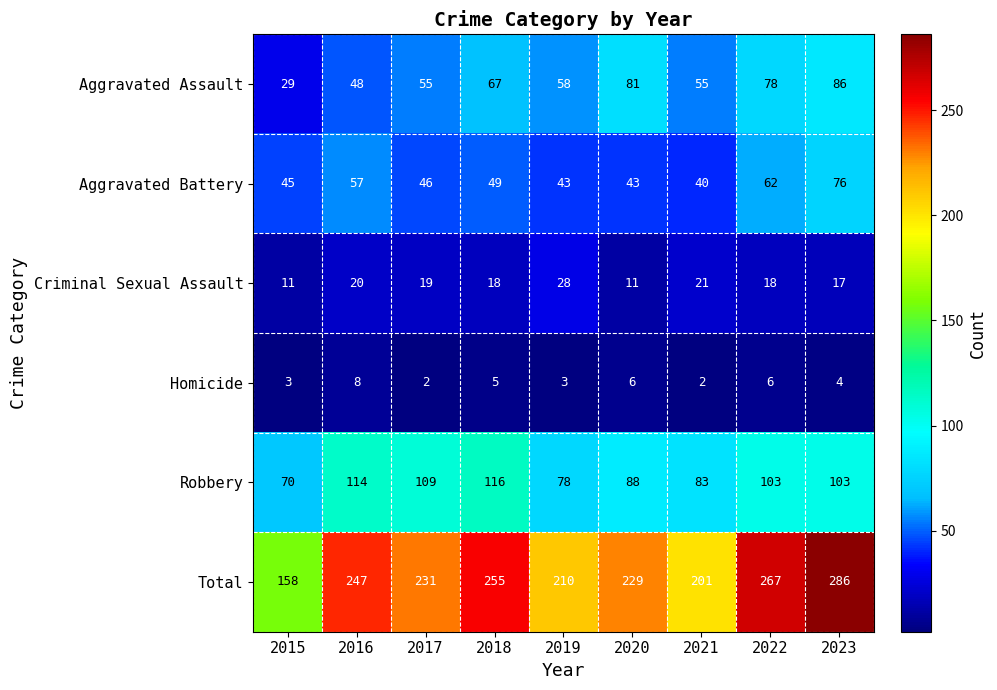

The Robbery series shows 78 at 2019. True or false?

True